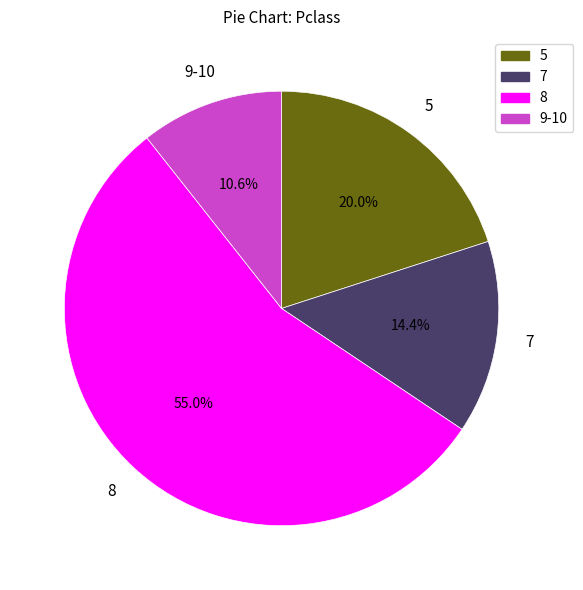

What is the majority slice?

8